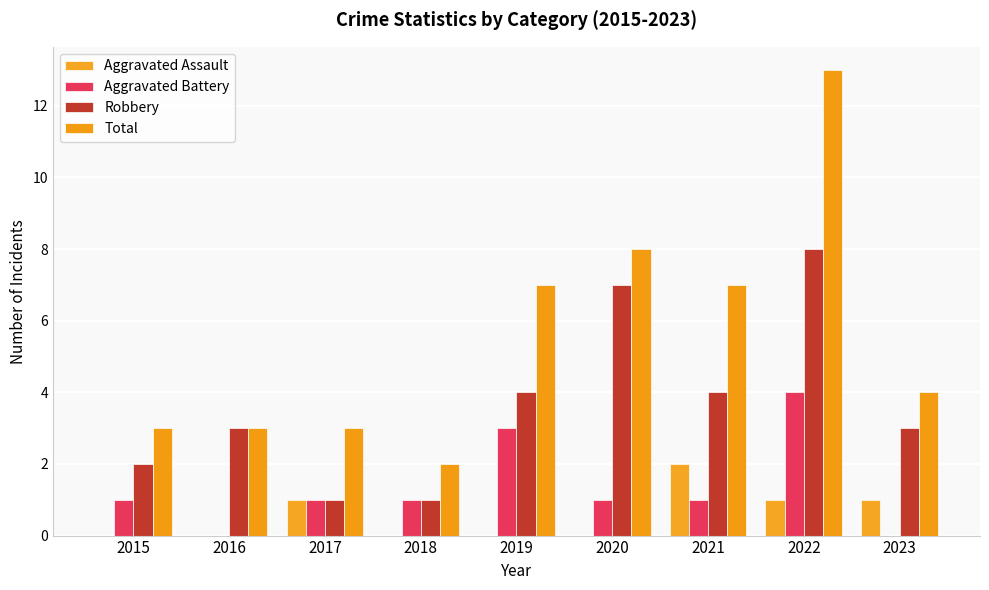

Count the Aggravated Assault values in the range 0 to 1.

8